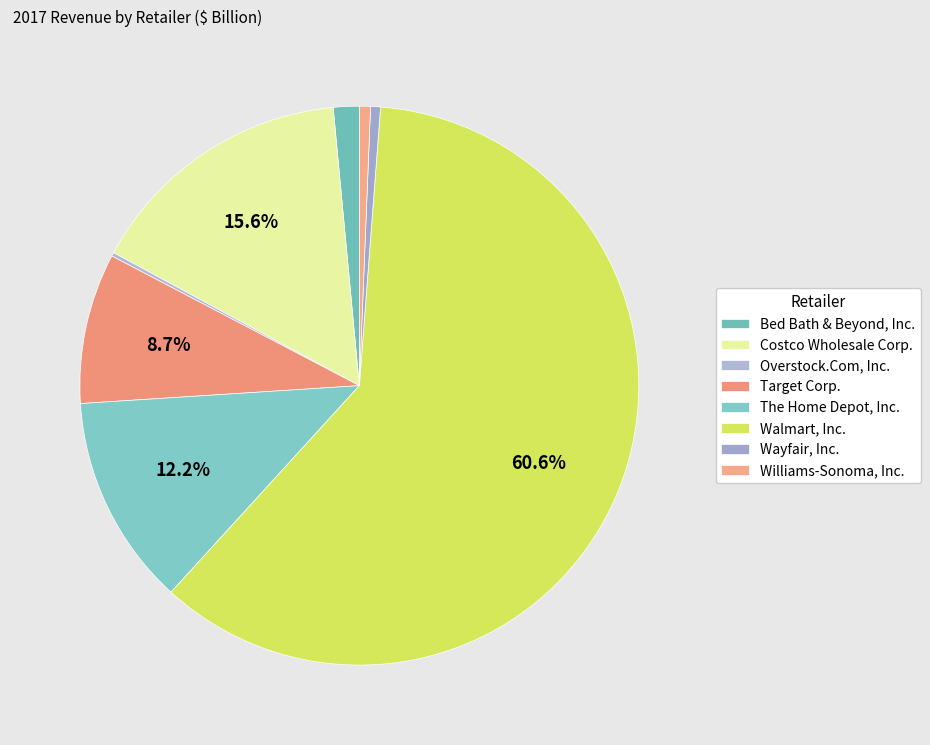

How many segments does this pie chart have?

8